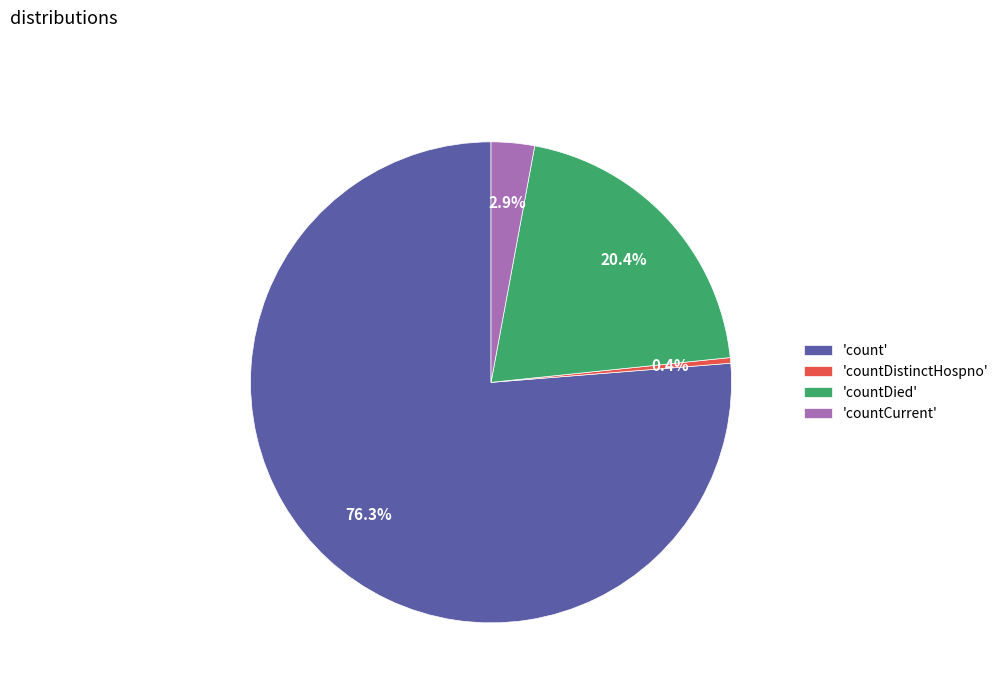

Which slice is the smallest?

'countDistinctHospno'